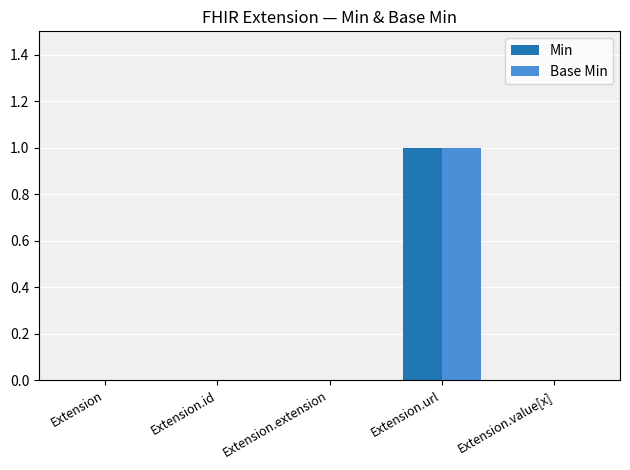

Reading left to right, list all the values displayed in this chart.

Min: Extension=0	Extension.id=0	Extension.extension=0	Extension.url=1	Extension.value[x]=0
Base Min: Extension=0	Extension.id=0	Extension.extension=0	Extension.url=1	Extension.value[x]=0